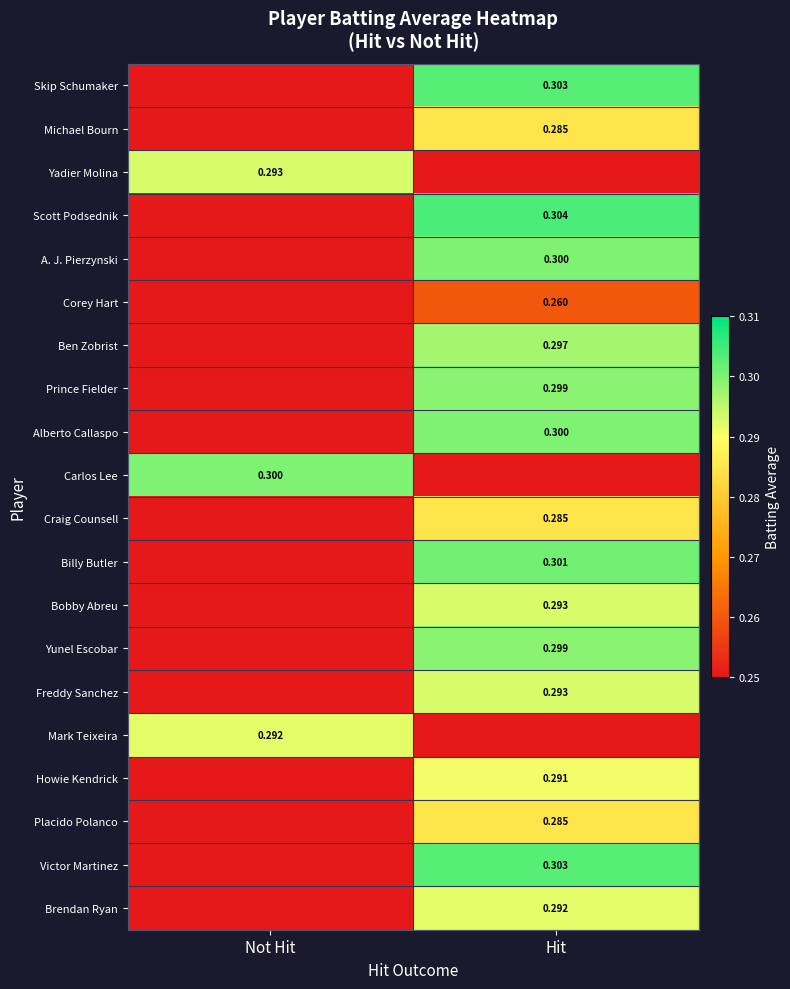

What is the approximate value of A. J. Pierzynski at Hit?

0.3